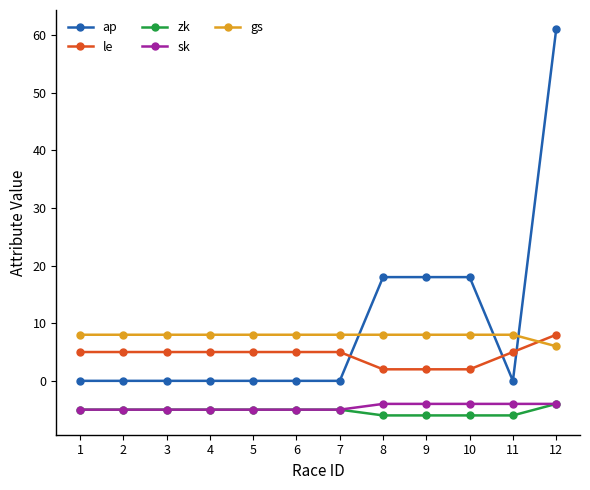

Reading left to right, extract all data points from this chart.

ap: 1=0	2=0	3=0	4=0	5=0	6=0	7=0	8=18	9=18	10=18	11=0	12=61
le: 1=5	2=5	3=5	4=5	5=5	6=5	7=5	8=2	9=2	10=2	11=5	12=8
zk: 1=-5	2=-5	3=-5	4=-5	5=-5	6=-5	7=-5	8=-6	9=-6	10=-6	11=-6	12=-4
sk: 1=-5	2=-5	3=-5	4=-5	5=-5	6=-5	7=-5	8=-4	9=-4	10=-4	11=-4	12=-4
gs: 1=8	2=8	3=8	4=8	5=8	6=8	7=8	8=8	9=8	10=8	11=8	12=6